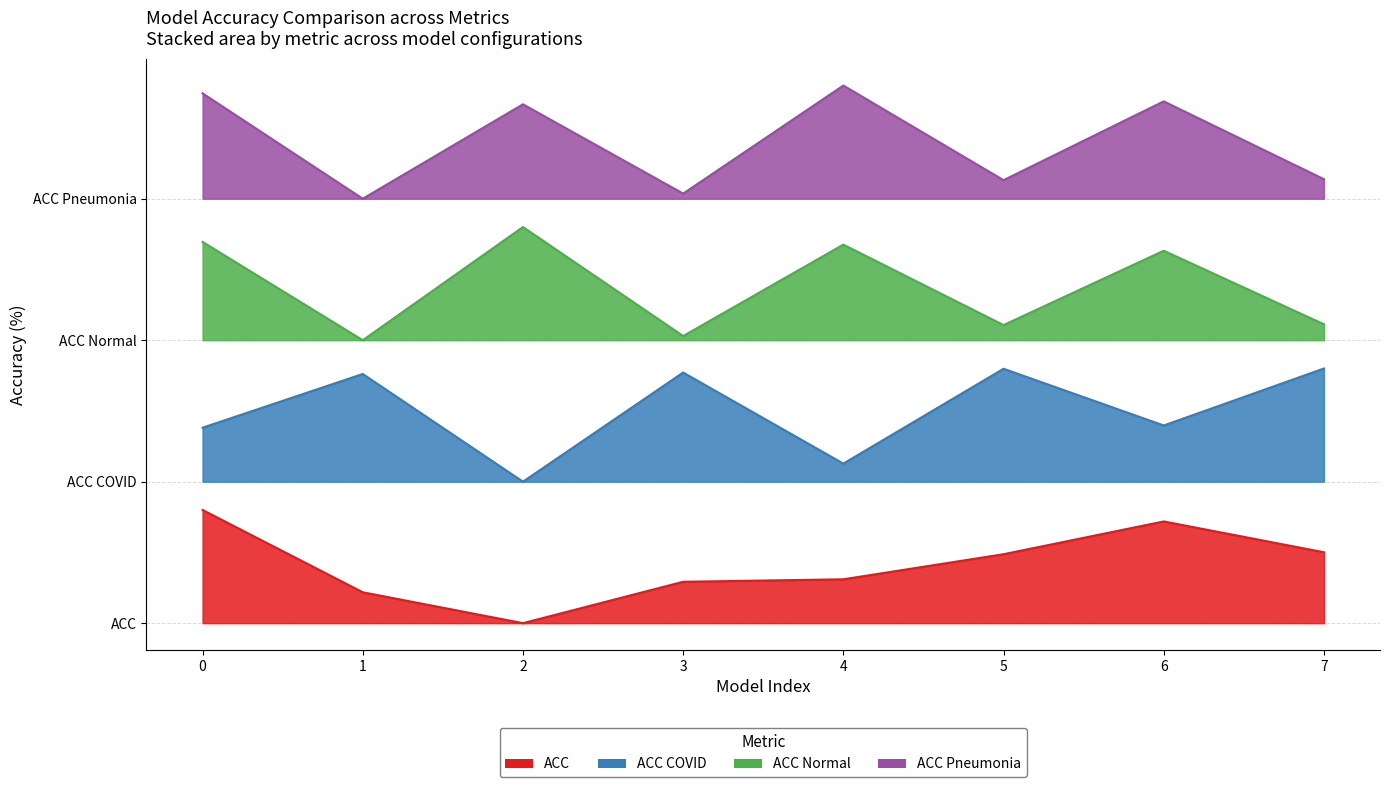

True or false: ACC has a value of 70.0 at 2.

True